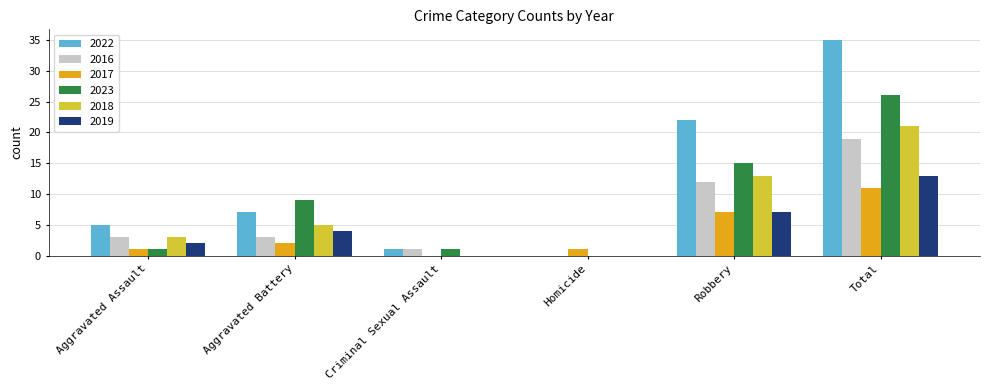

How many categories are shown in the chart?

6